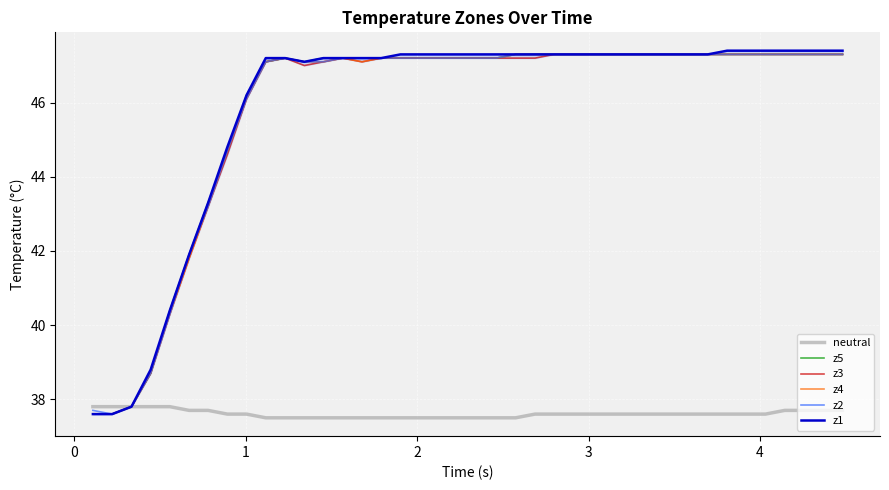

What is the lowest value of the neutral series?

37.5